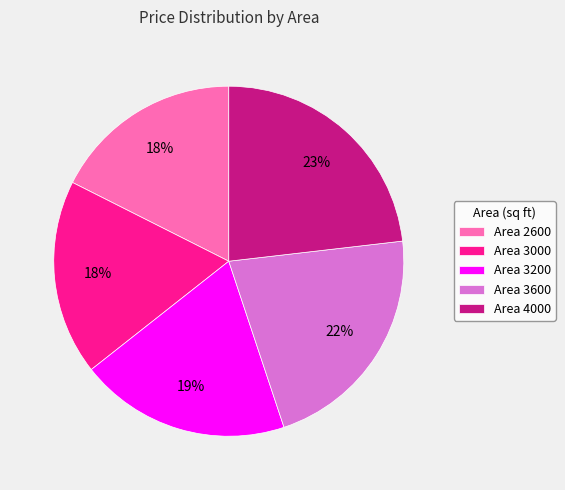

Approximately how many times larger is the value at Area 4000 compared to Area 2600?

1.3